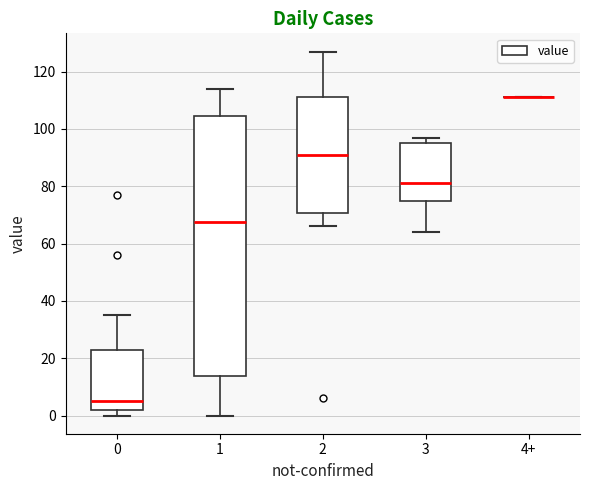

Where is the lower edge of the box for 1 on the y-axis? The values are not printed on the chart, so give them approximately, as read against the axis.

14